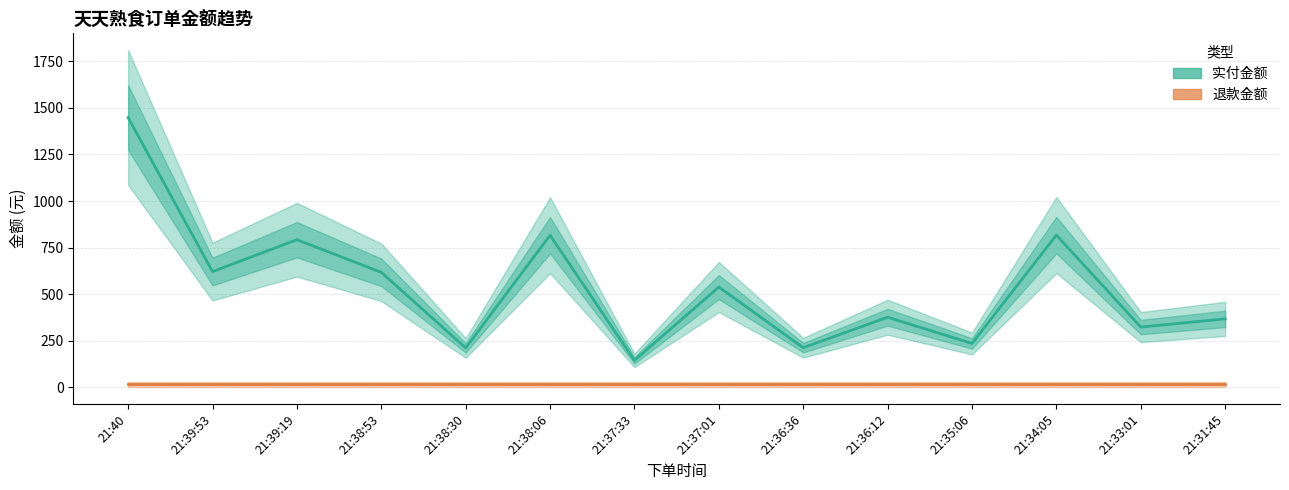

What is the difference between the second highest and minimum values in the 实付金额 series?

673.1